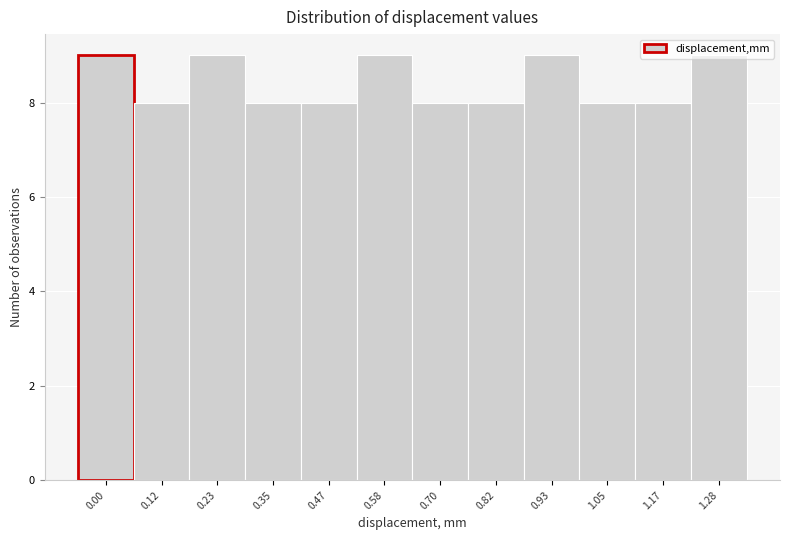

The value at 0.00 is 15. True or false?

False